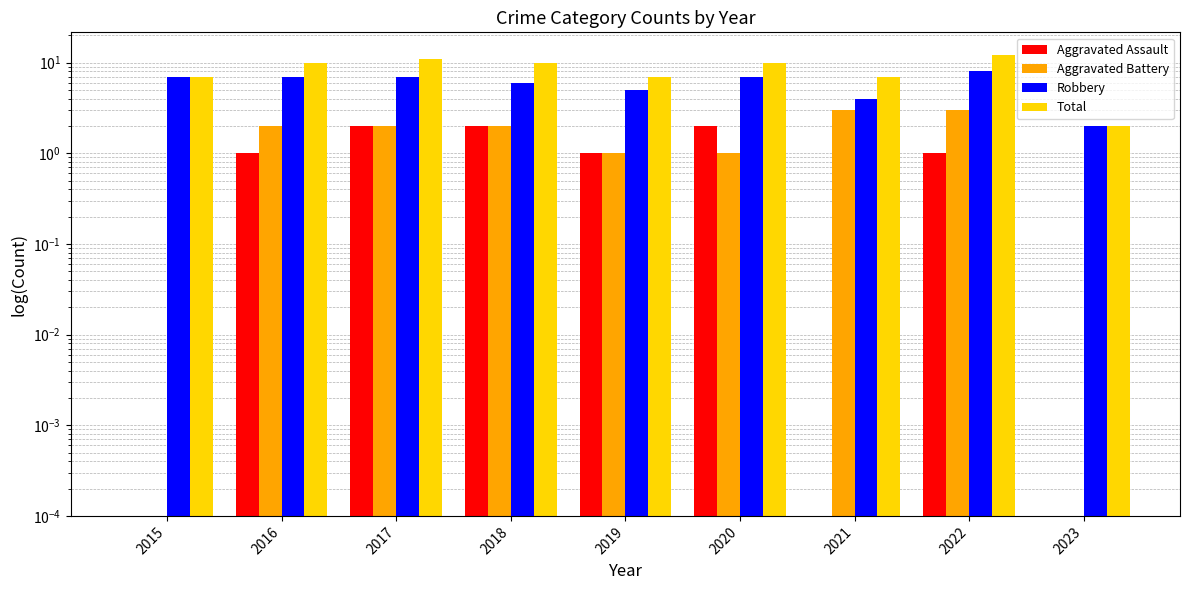

At which category does the chart reach its peak across all series?

2022